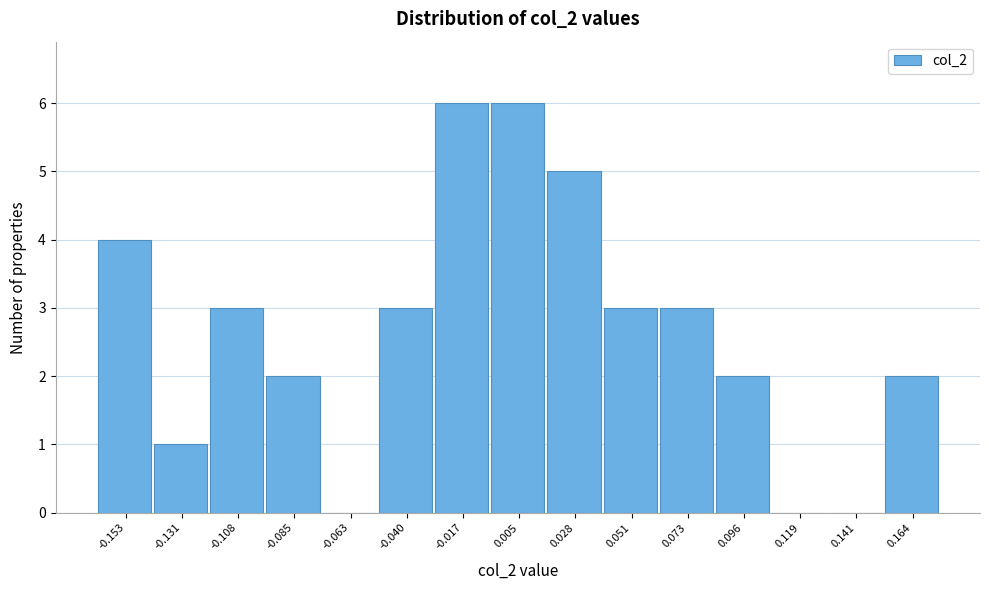

Reading left to right, what are all the values shown in this chart?

-0.153=4	-0.131=1	-0.108=3	-0.085=2	-0.063=0	-0.040=3	-0.017=6	0.005=6	0.028=5	0.051=3	0.073=3	0.096=2	0.119=0	0.141=0	0.164=2